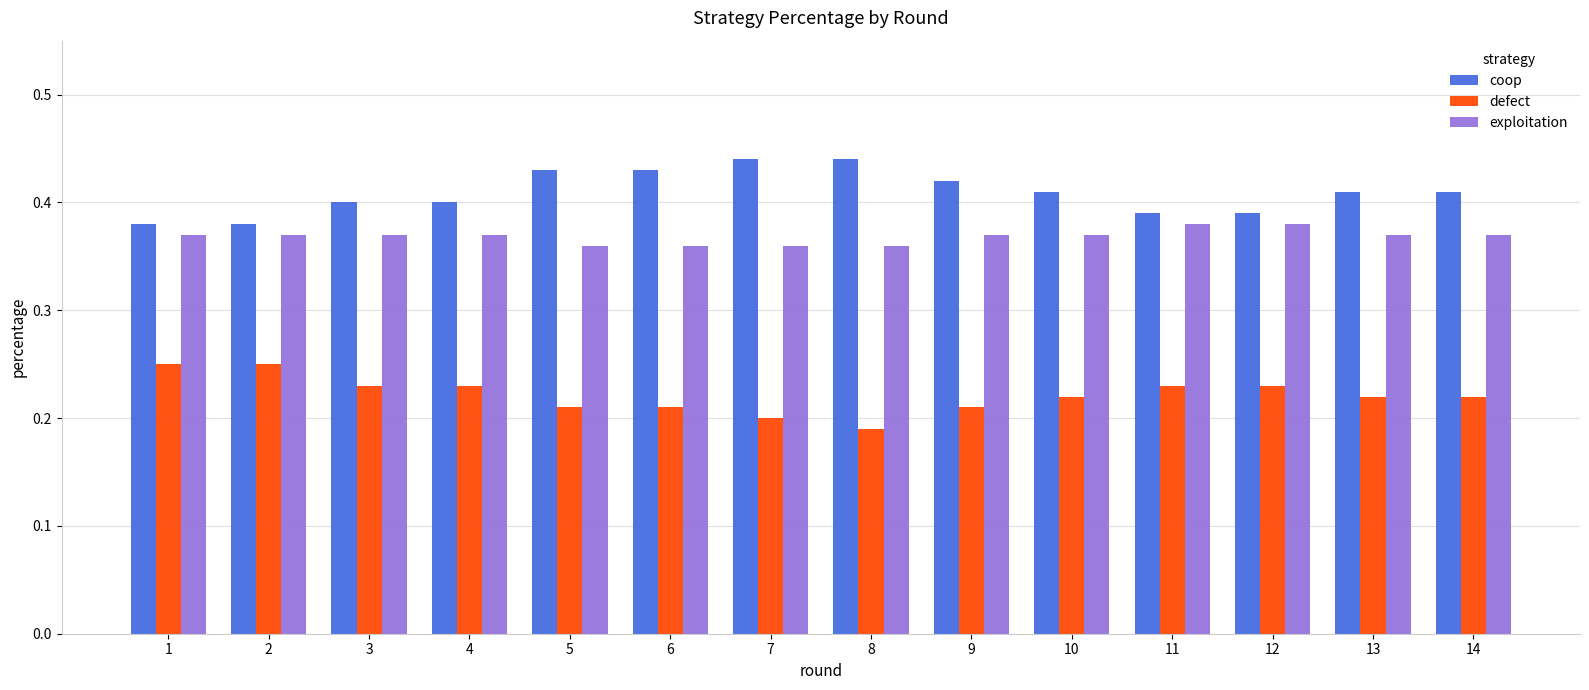

What is the sum of all exploitation values?

5.2